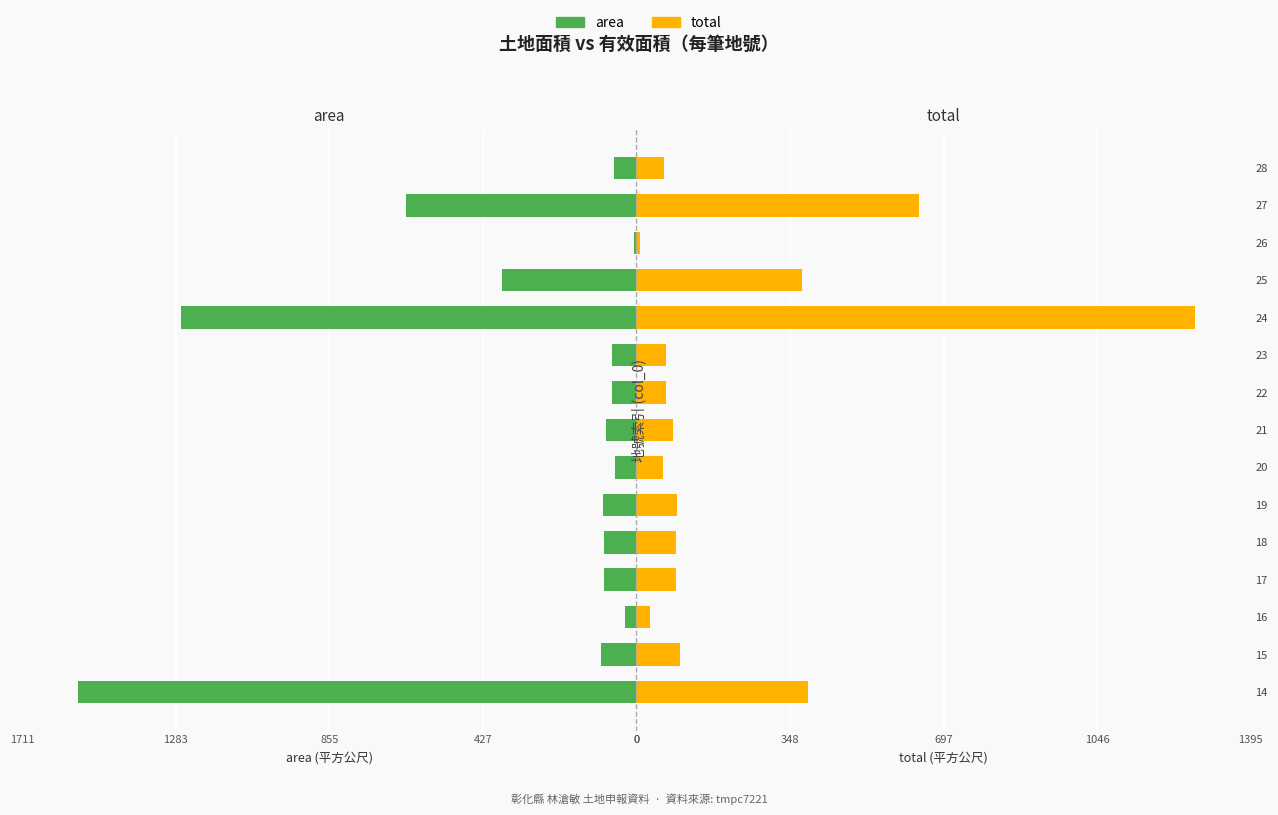

What are all the series names shown in the legend?

area, total